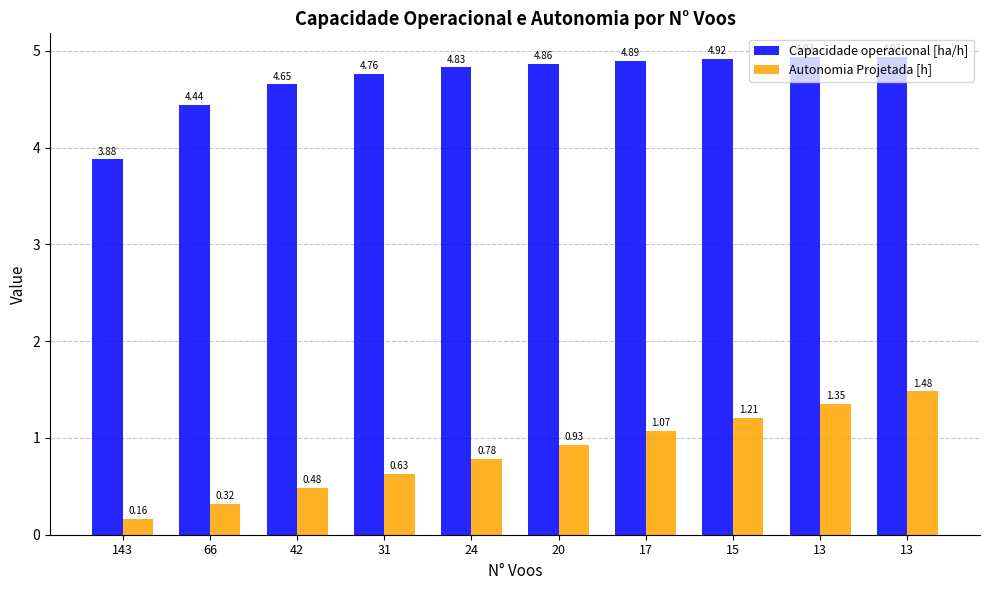

How many bars are there in each group?

2